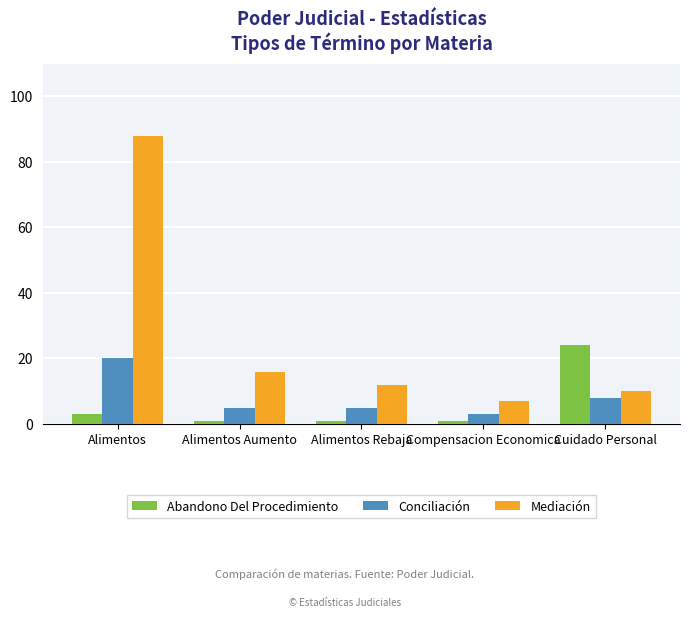

What is the difference between the highest and lowest values at Alimentos?

85